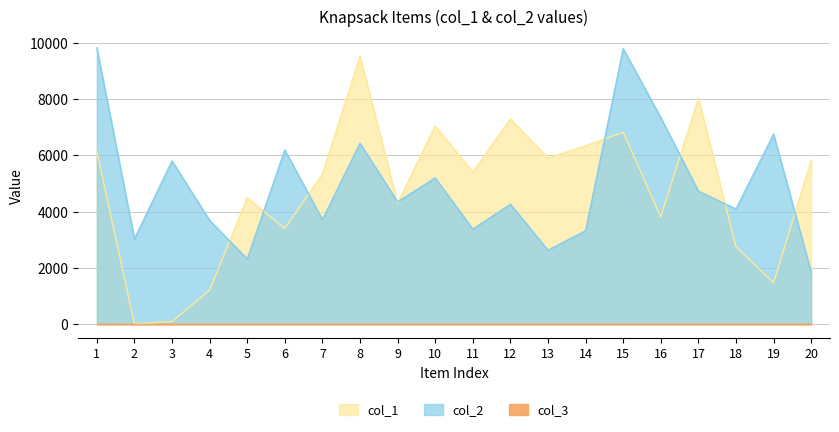

Read the col_2 value at 3, to the nearest 10.

5800